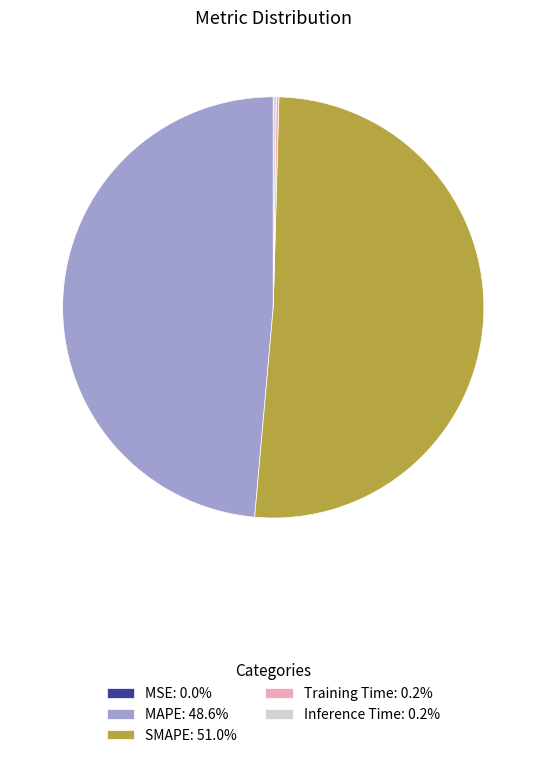

Does SMAPE: 51.0% represent more than half of the total?

Yes